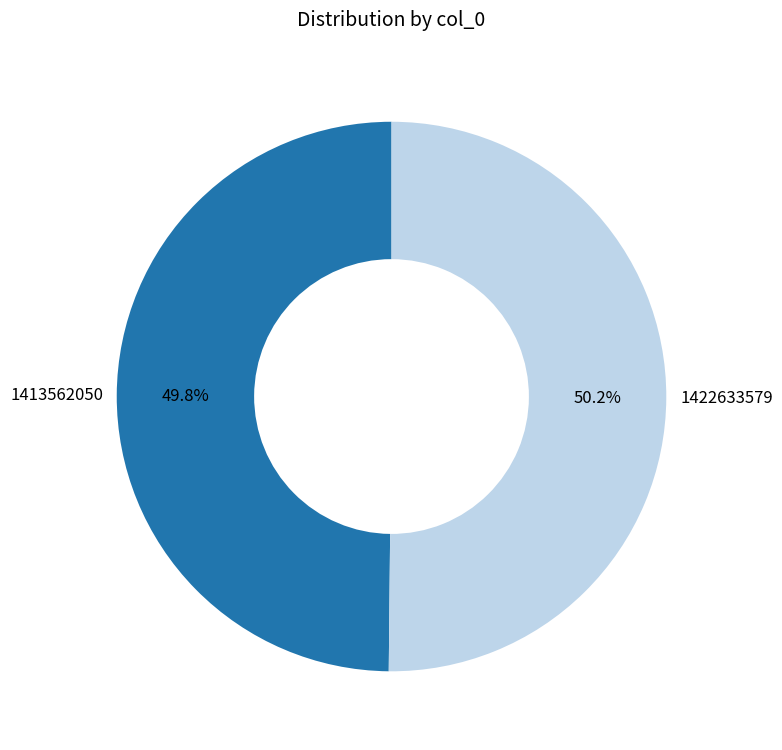

To the nearest percent, what is the combined percentage of 1413562050 and 1422633579?

100%